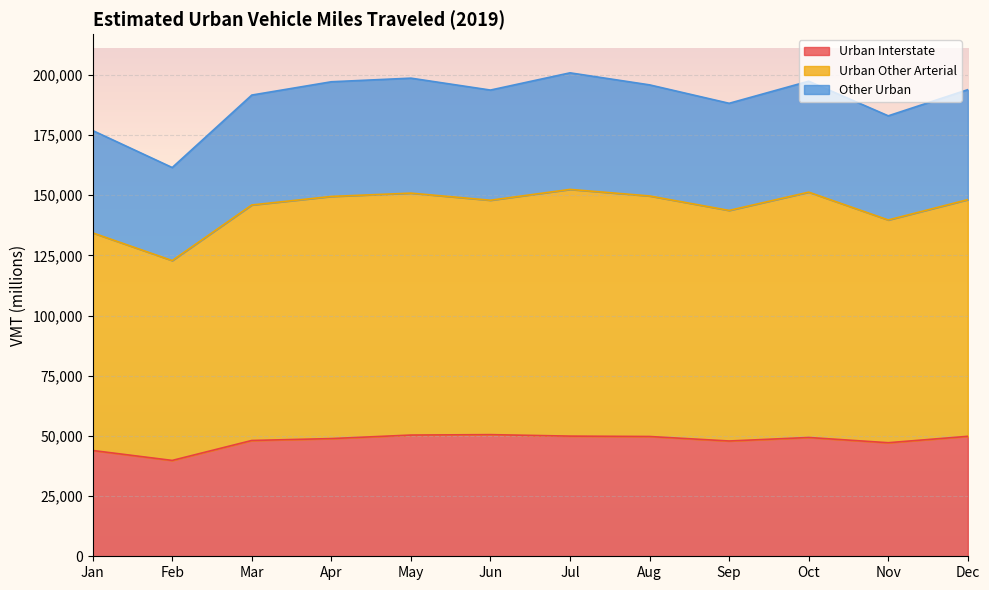

True or false: Urban Interstate has a value of 43946 at Jan.

True